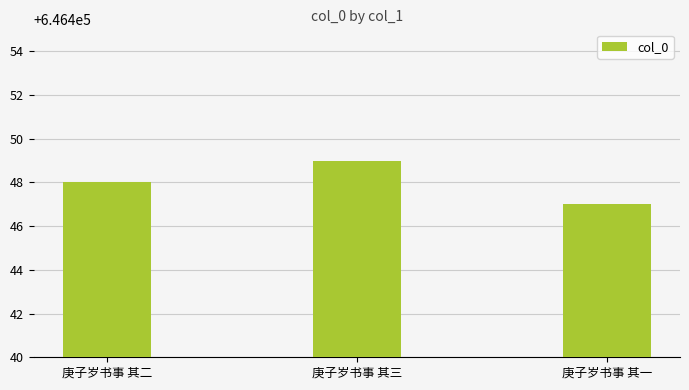

How many values are between 646447 and 646449?

3